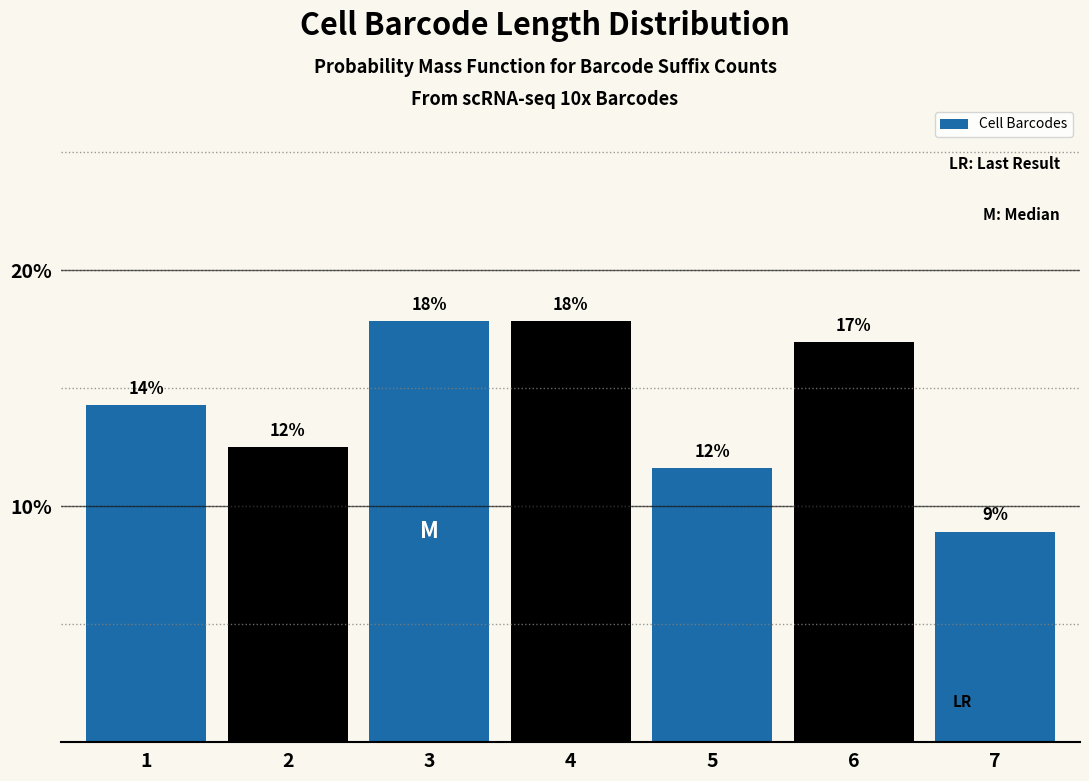

How many bars are there in total?

7